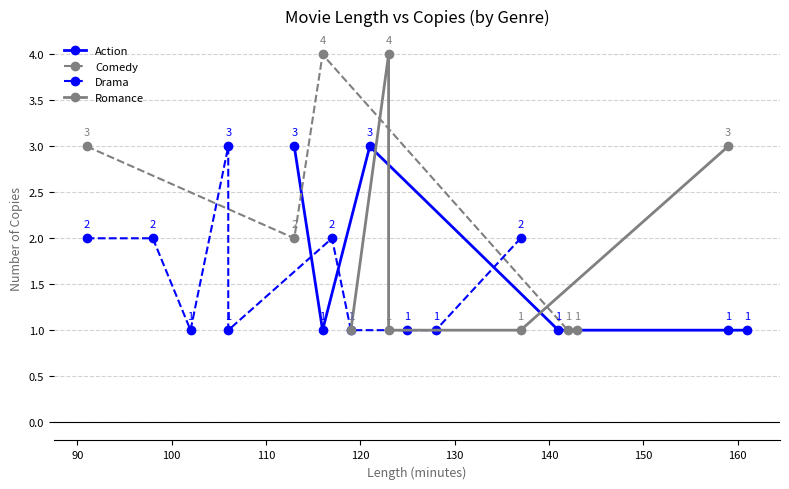

Rank the categories by value from lowest to highest.

3, 5, 9, 11, 12, 15, 16, 17, 19, 20, 21, 22, 24, 25, 1, 2, 6, 10, 18, 0, 4, 7, 13, 23, 8, 14